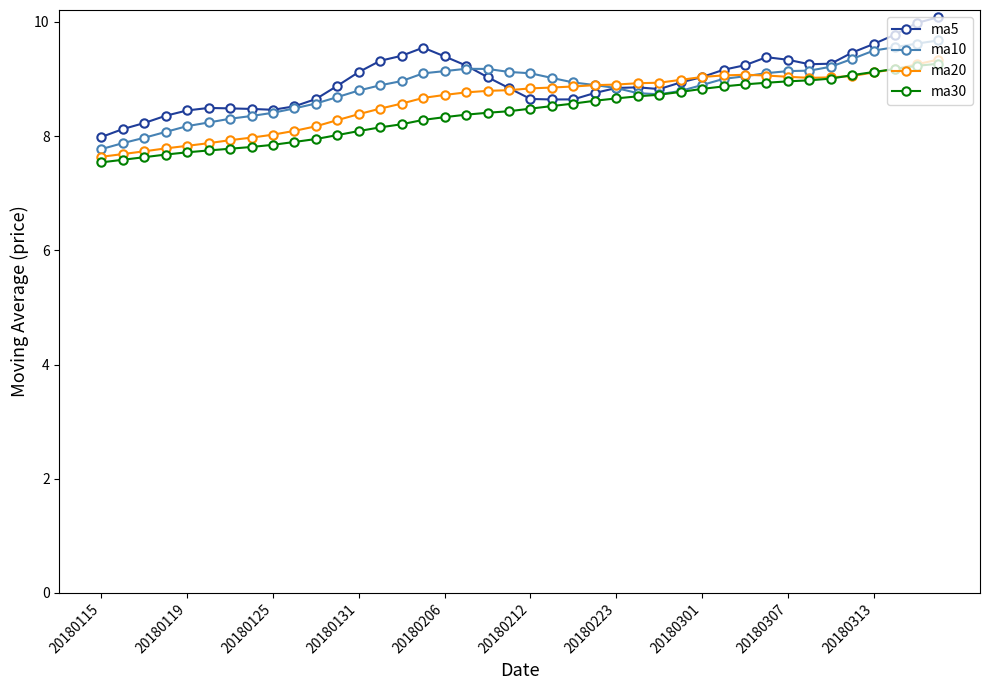

What is the value of the ma5 point at the 21st from the left?

8.7